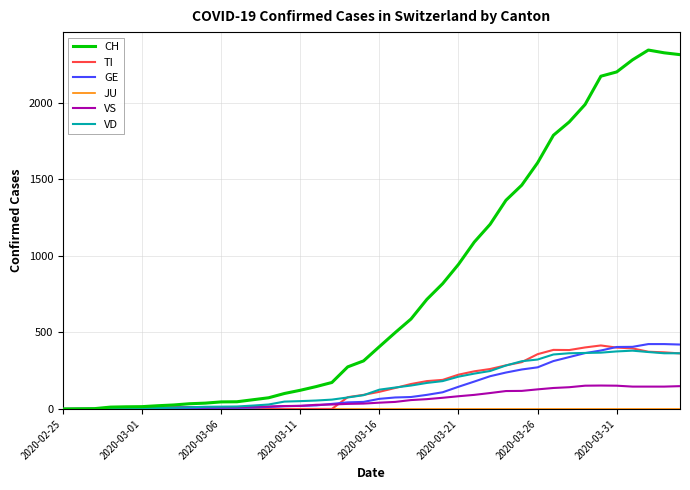

How many values in the VS series are below 41?

20